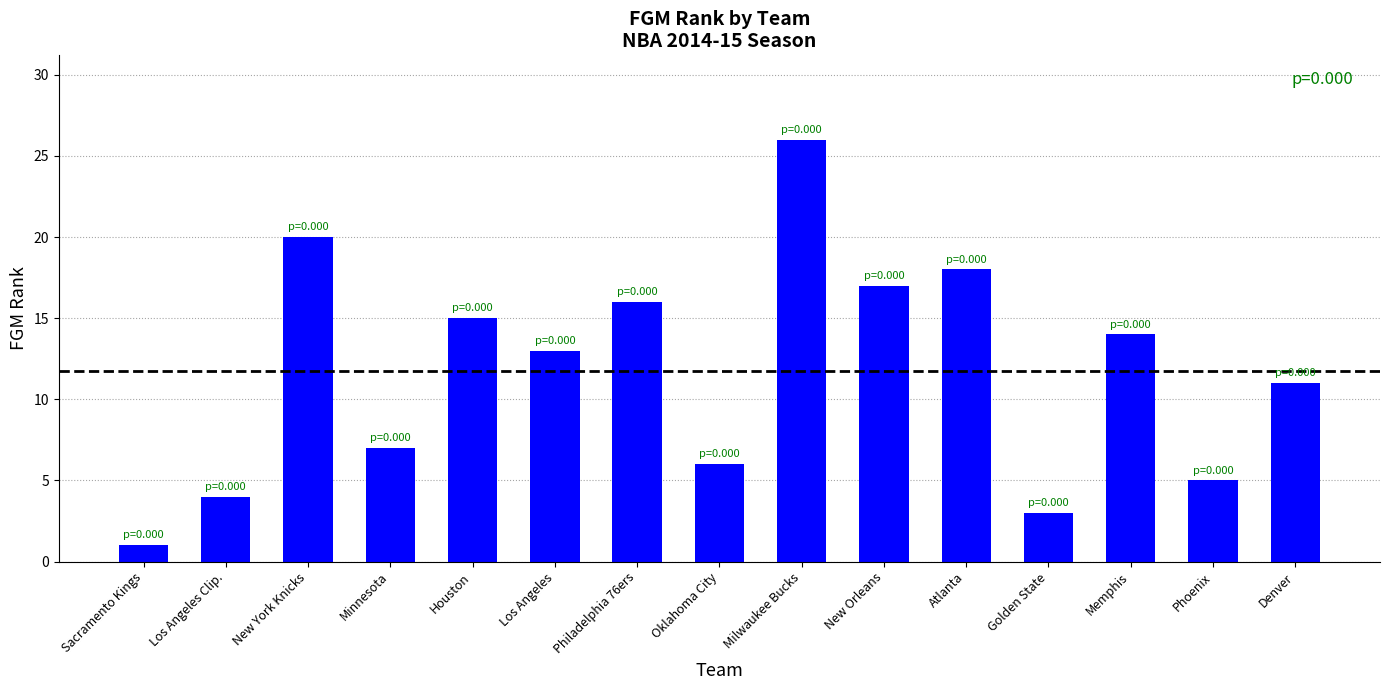

What is the difference between the values at Oklahoma City and Philadelphia 76ers?

10